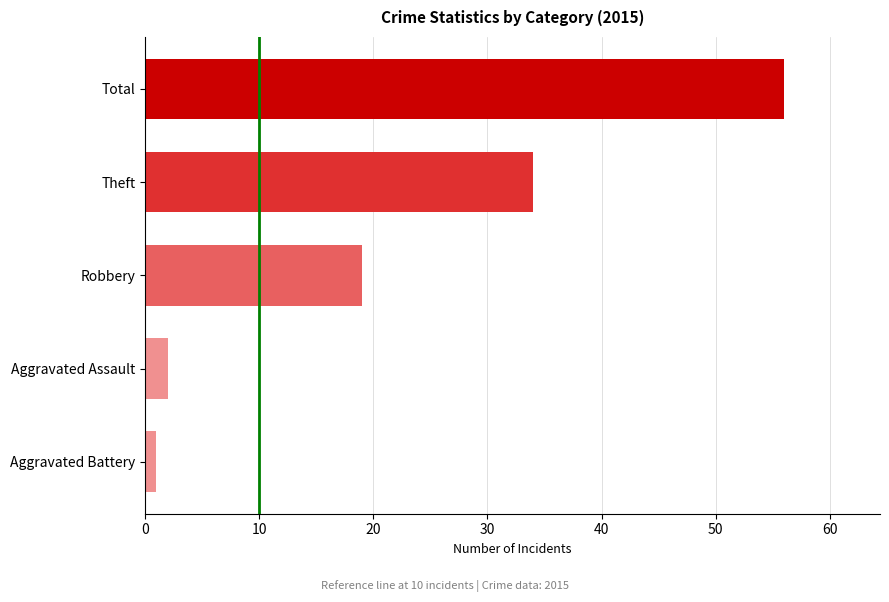

The chart shows a value of 59 at Theft. True or false?

False